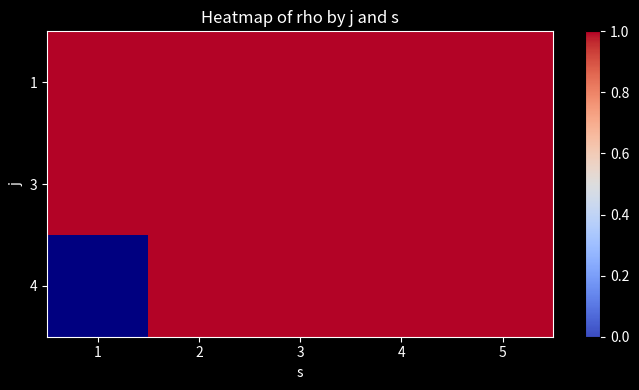

Where is 1 nearest to the value 1?

1